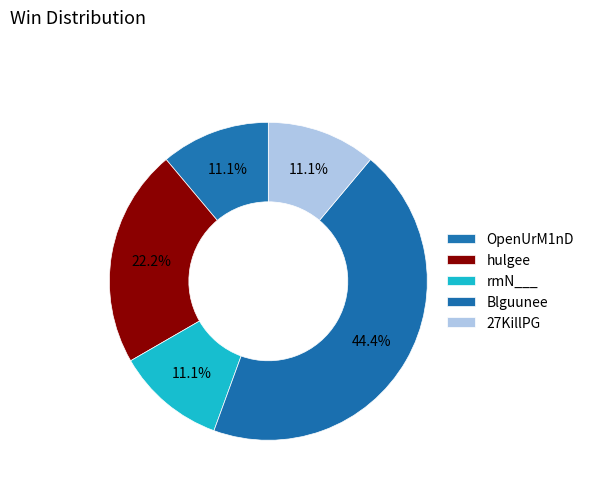

Count the number of slices in the pie.

5